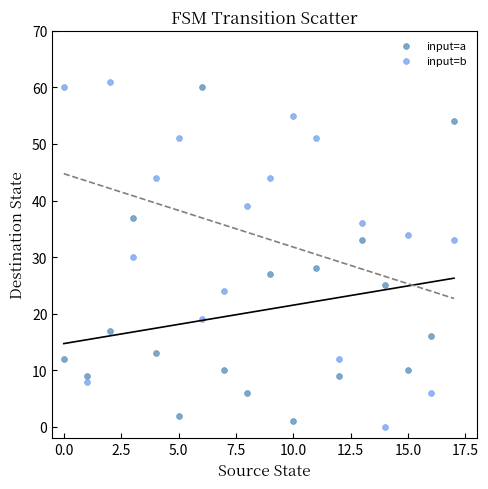

Which series contains the highest Y value?

input=b